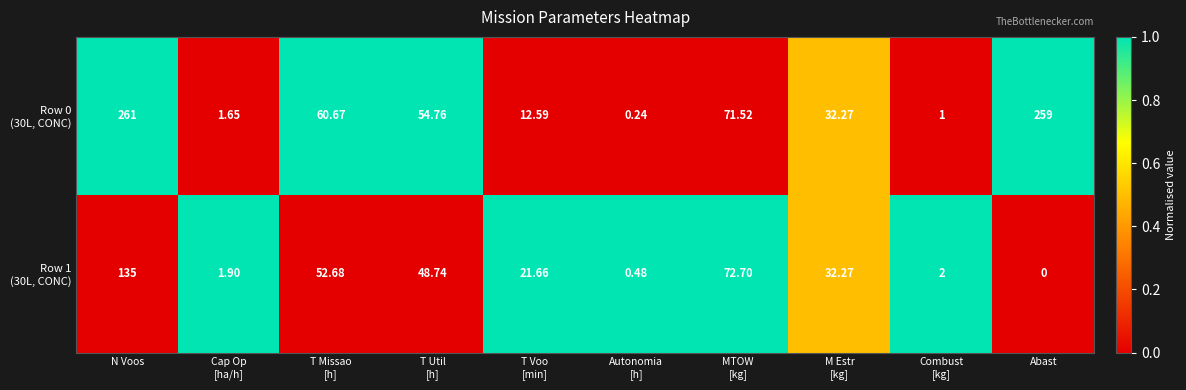

Which label corresponds to the largest value in the chart?

N Voos